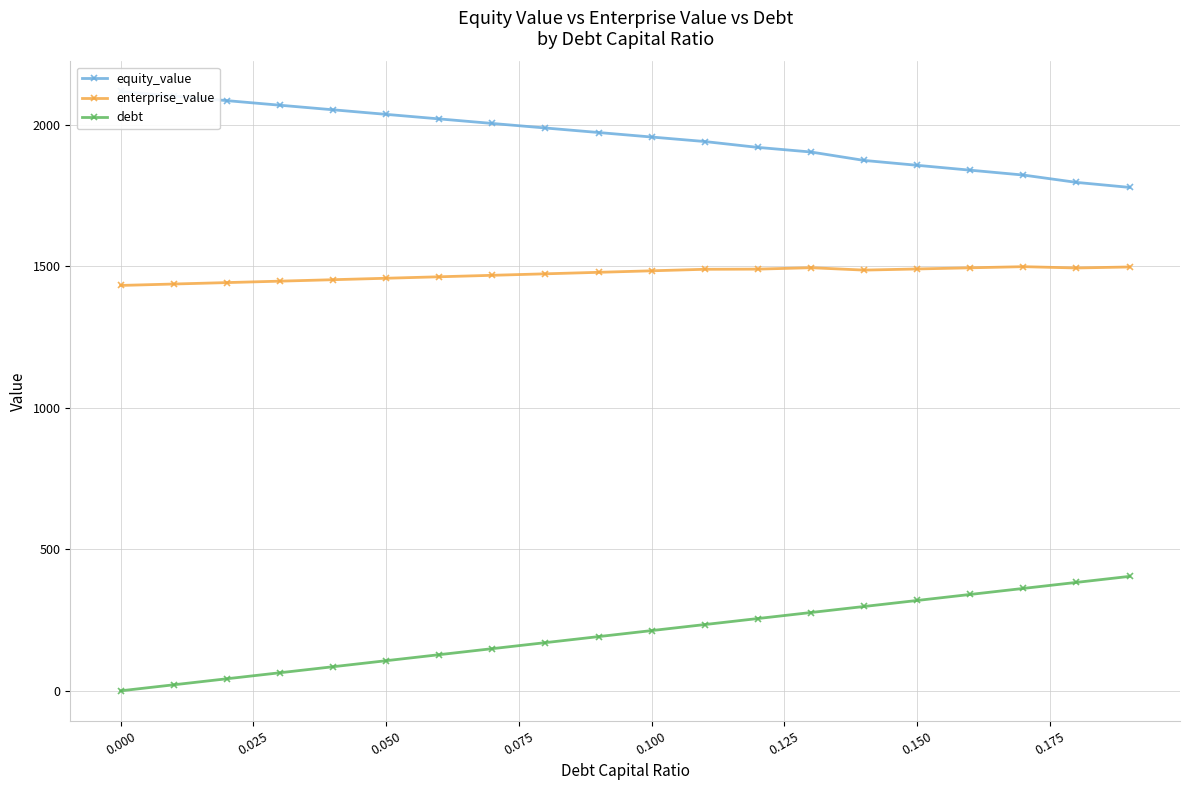

How many data points in equity_value are less than 1971?

10